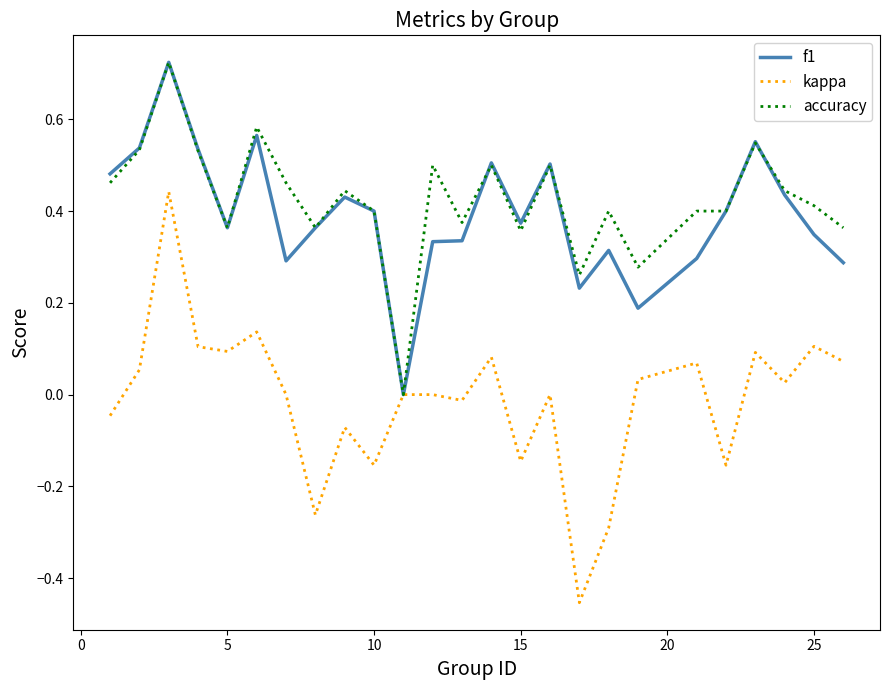

Does the chart display data point markers on the line(s)?

No